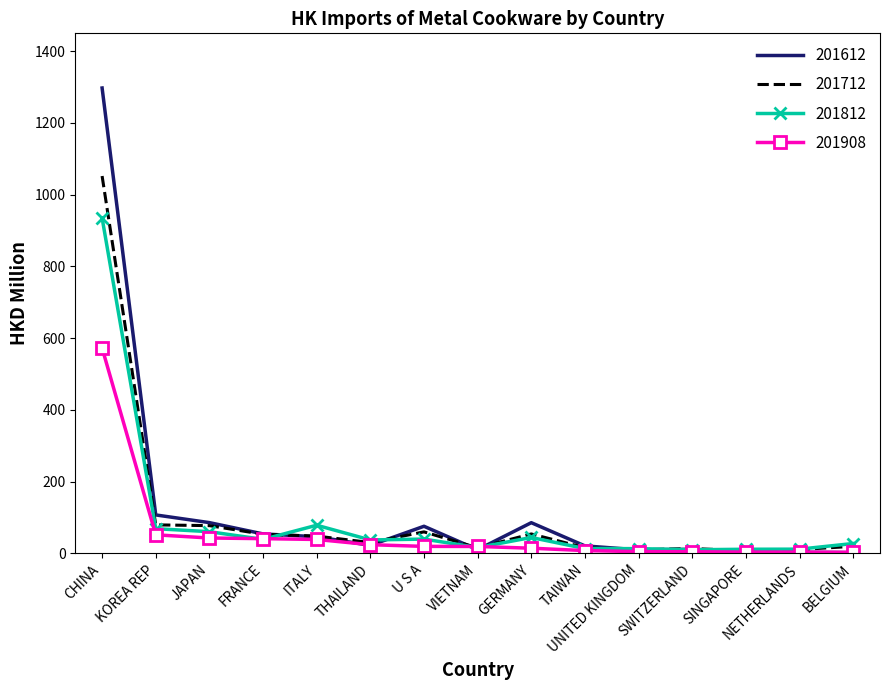

Is it true that 201612 equals 22.0 at THAILAND?

True